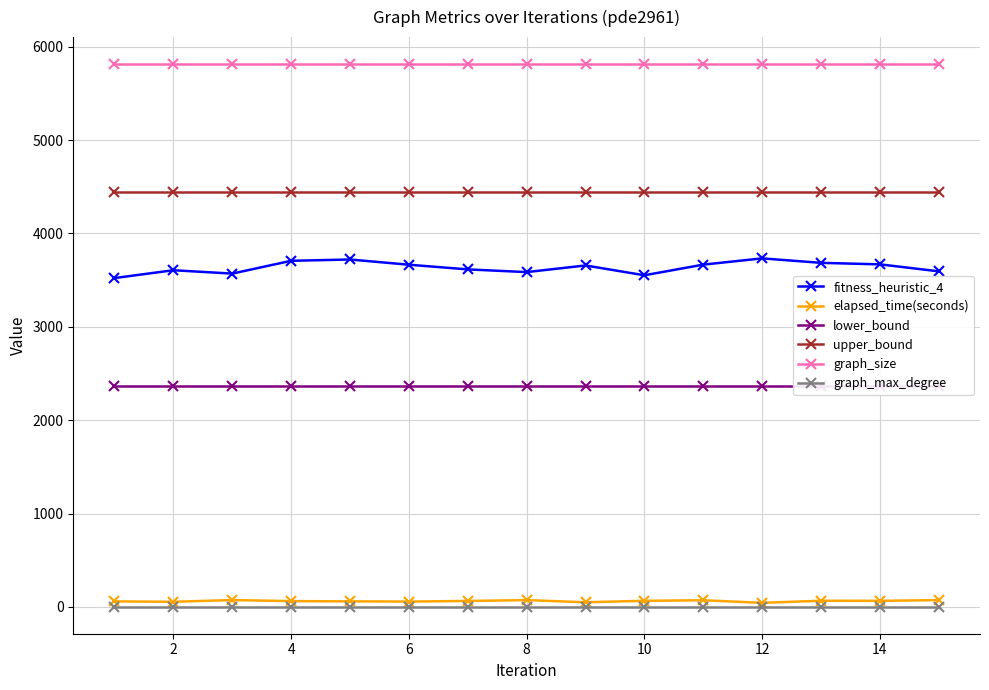

True or false: fitness_heuristic_4 and upper_bound intersect in this chart.

False